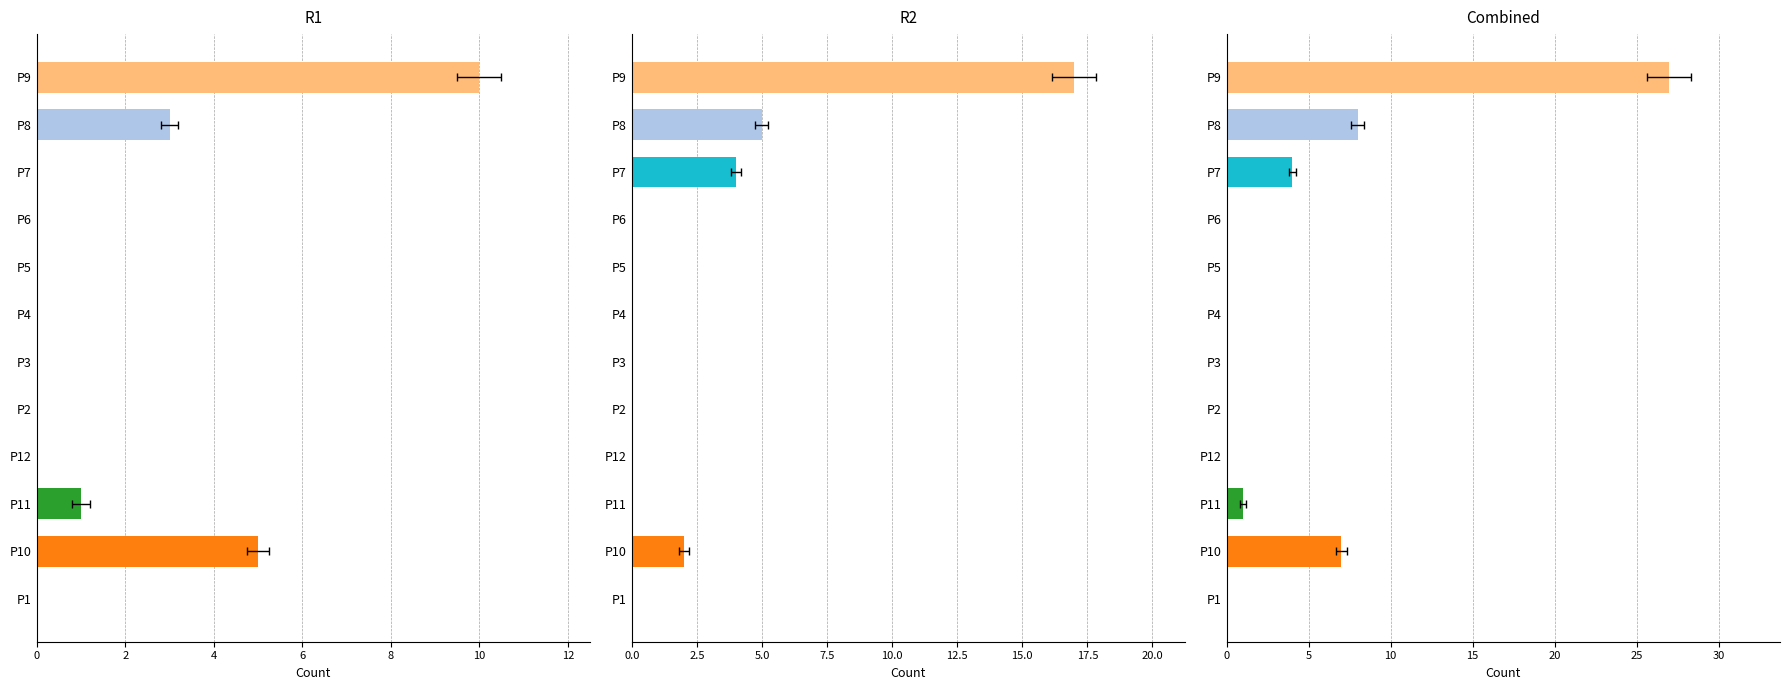

At how many categories does at least one series exceed 6?

3